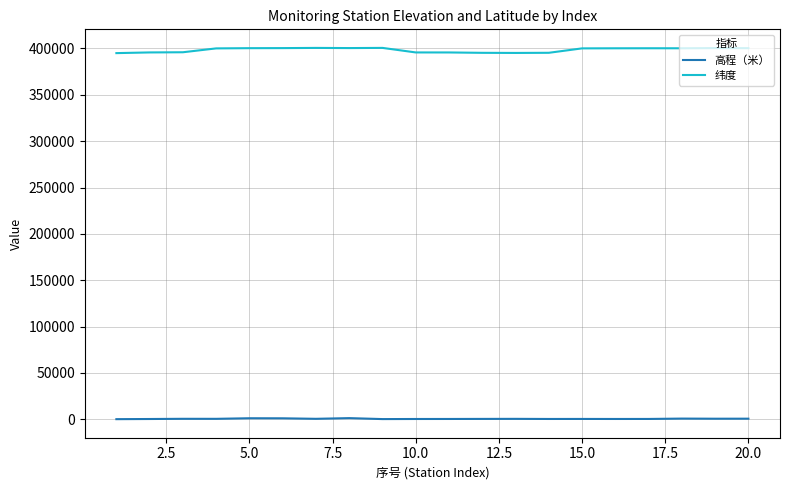

How many lines are shown in the chart?

2